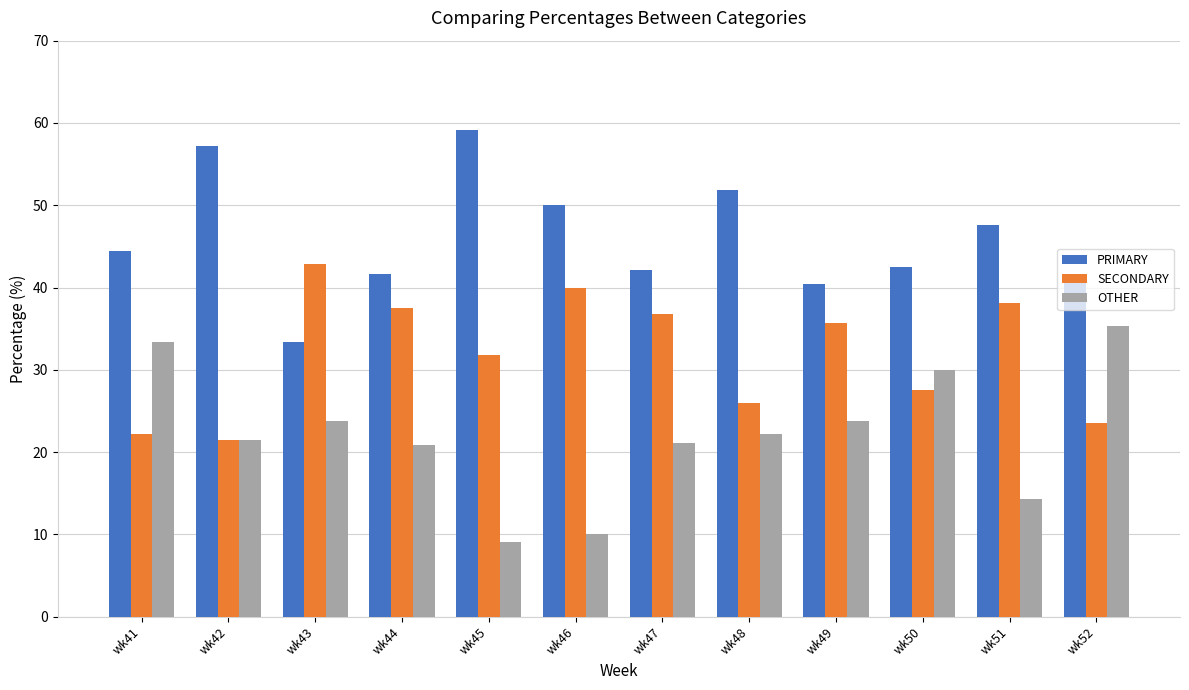

List the series in order of their peak value, lowest first.

OTHER, SECONDARY, PRIMARY